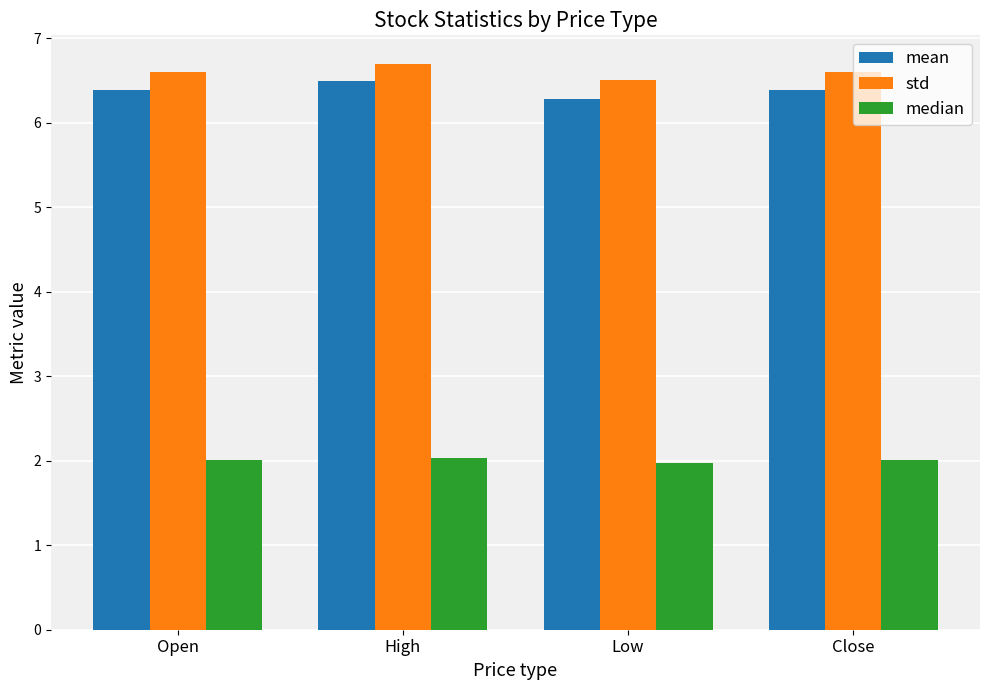

Are the bars horizontal?

No